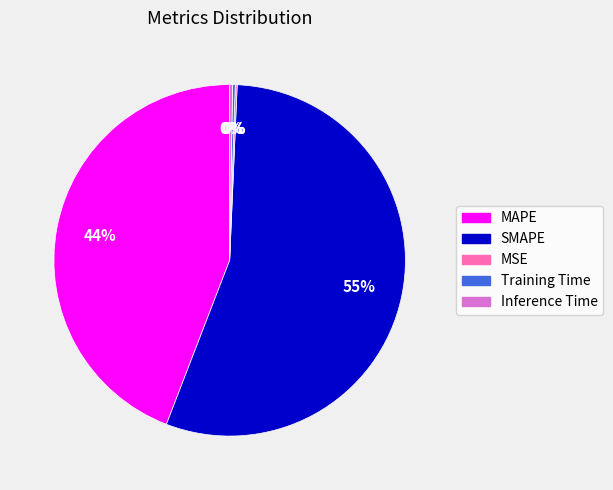

True or false: SMAPE accounts for 55% of the total.

True